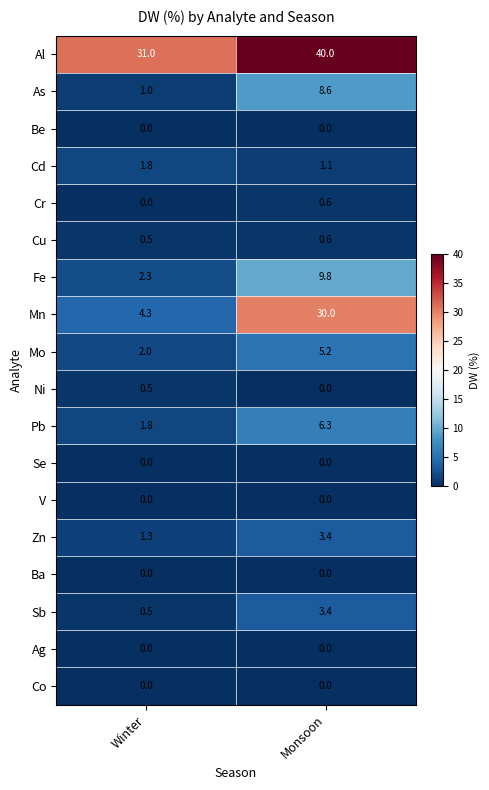

Which category has the highest value in the Sb series?

Monsoon